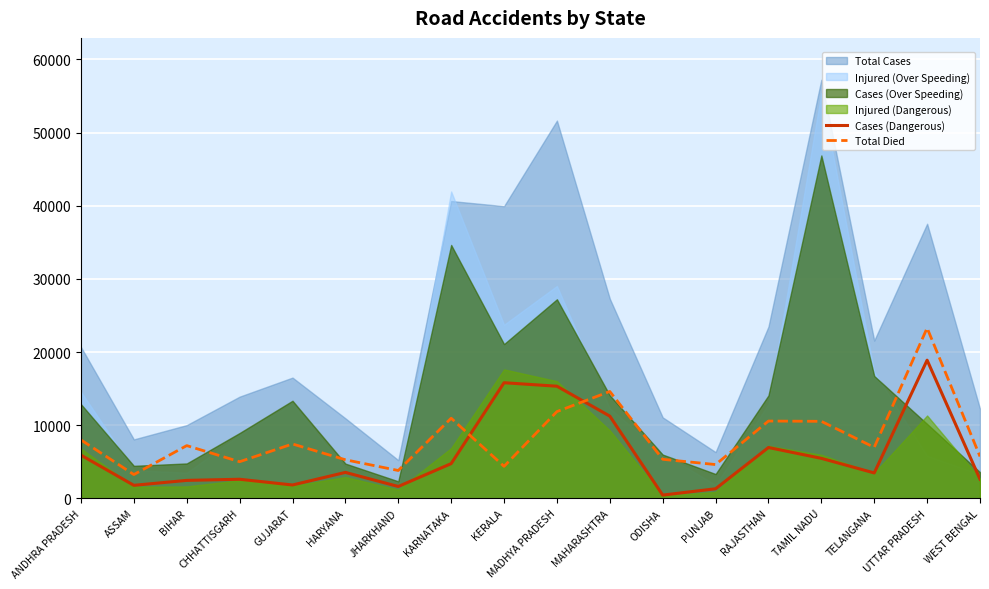

What is the sum of the Total Died values at PUNJAB and CHHATTISGARH?

9616